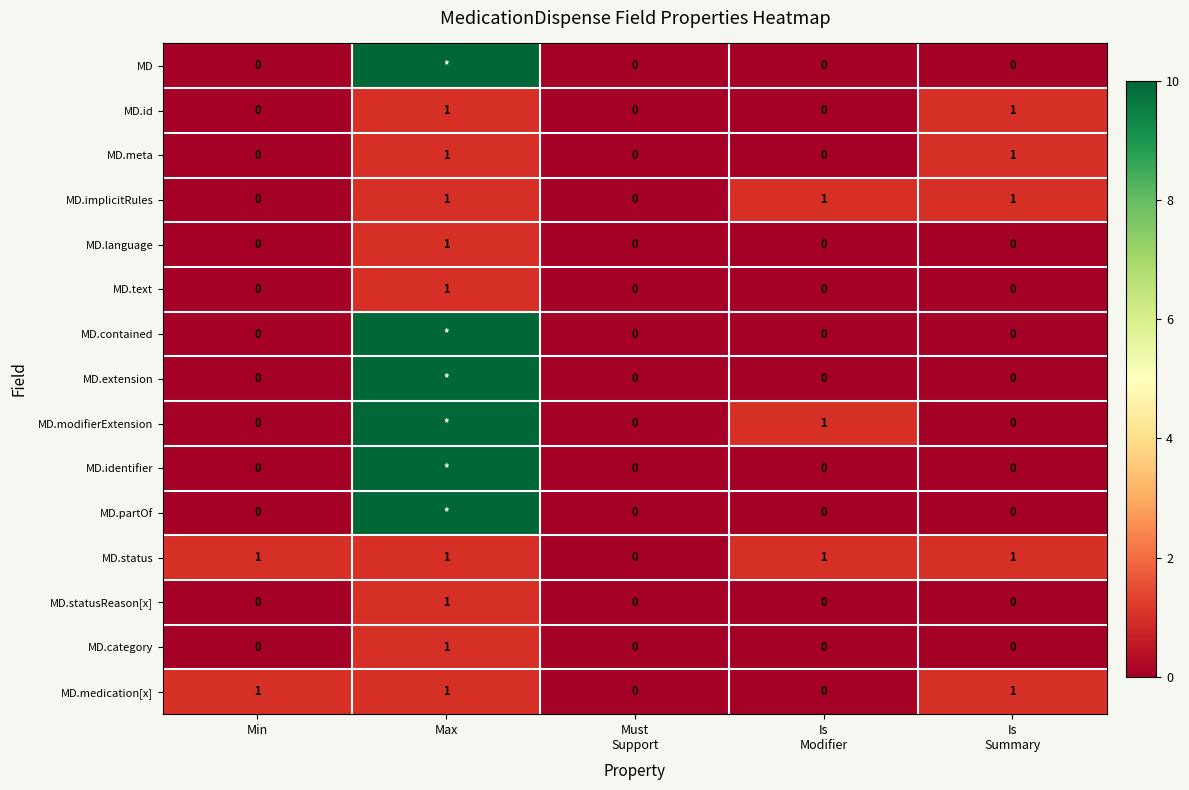

Count the MD.text values in the range 0 to 1.

5